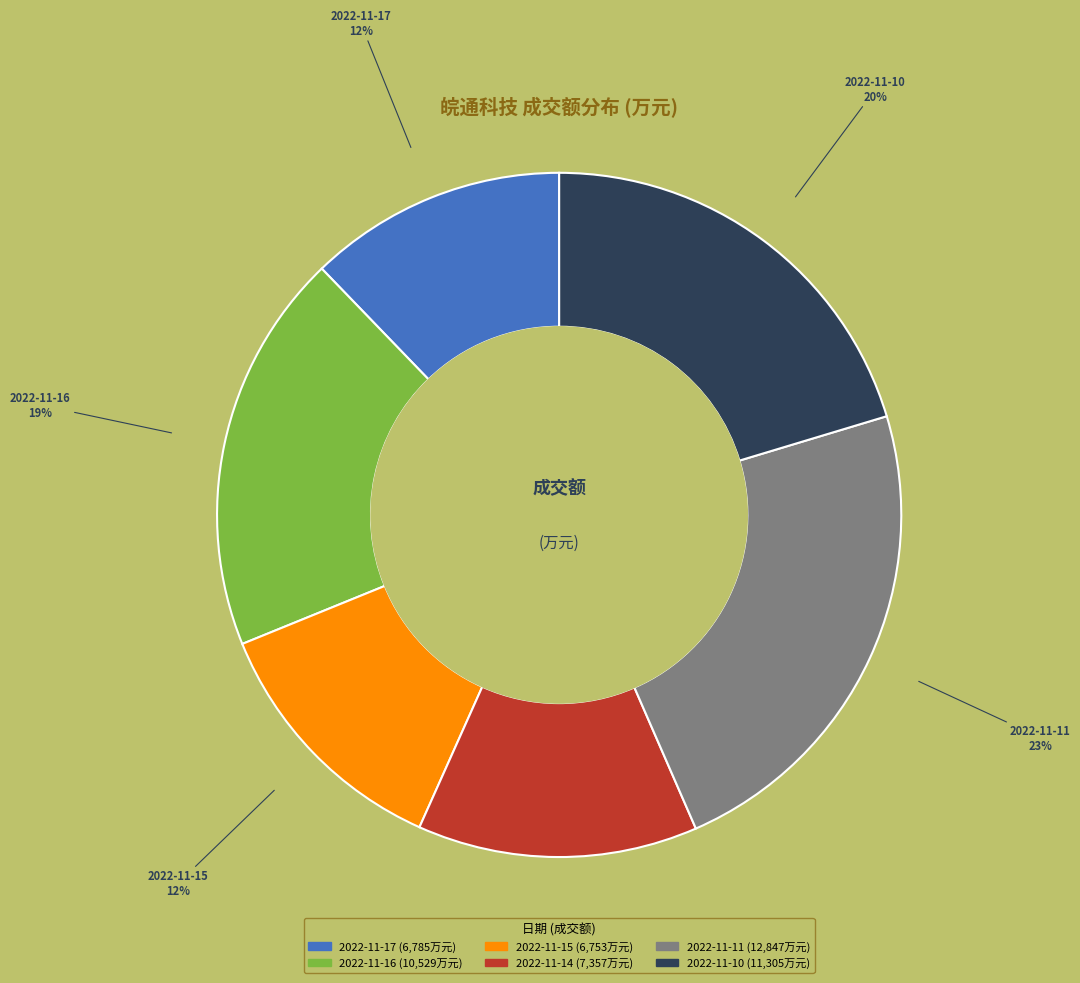

Is there a majority slice in this chart?

No